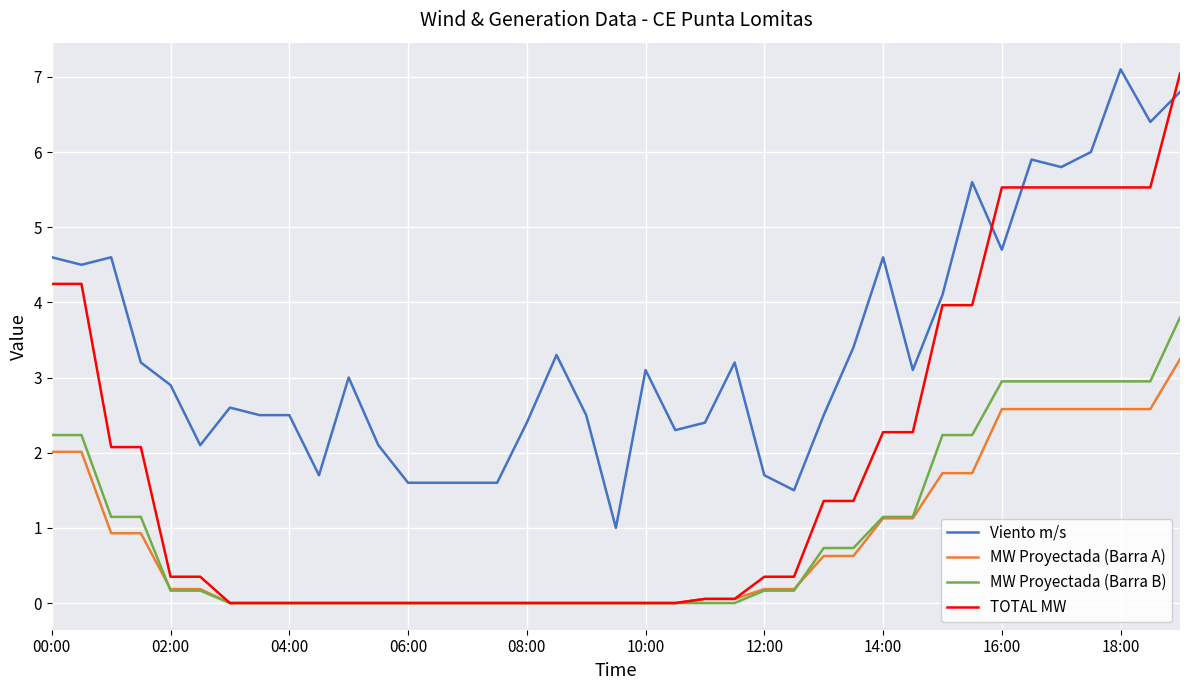

Which series has the largest total across all categories?

Viento m/s